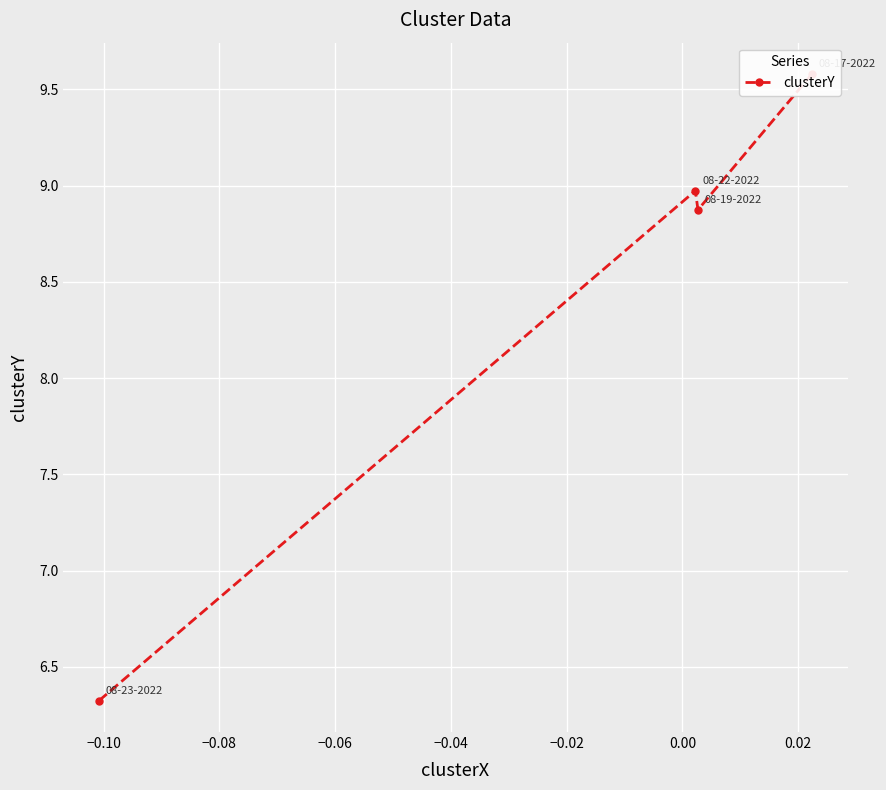

The chart shows a value of 9.7 at −0.12. True or false?

False